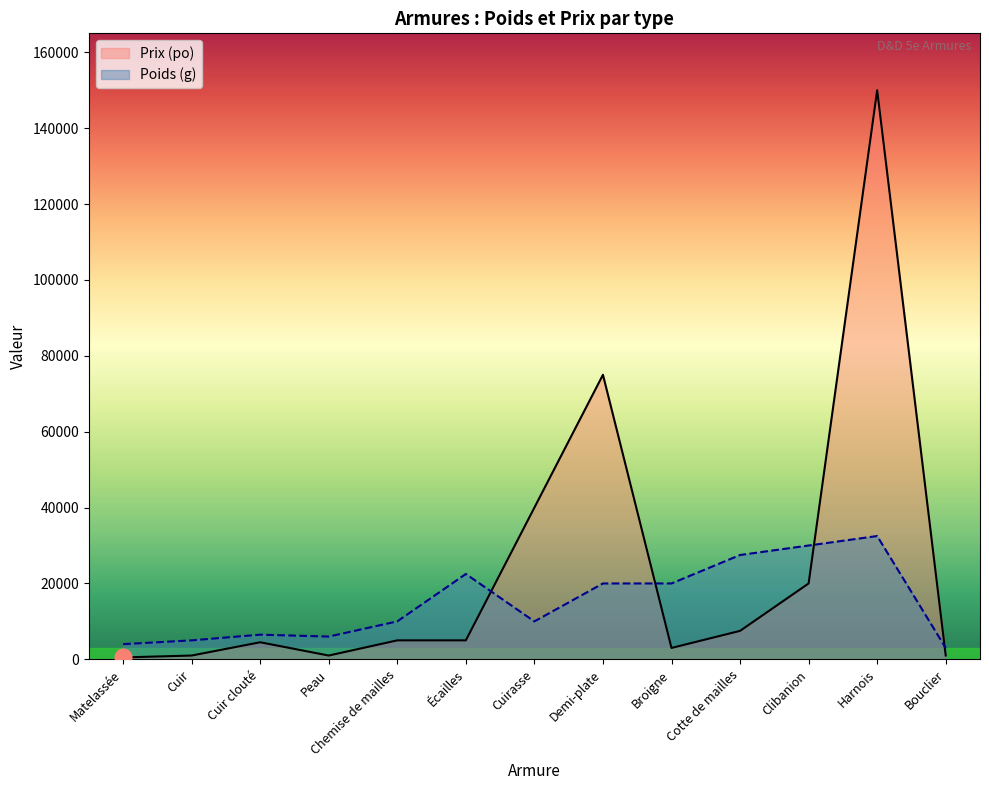

Between Matelassée and Cotte de mailles, which series saw the biggest shift?

Poids (g)